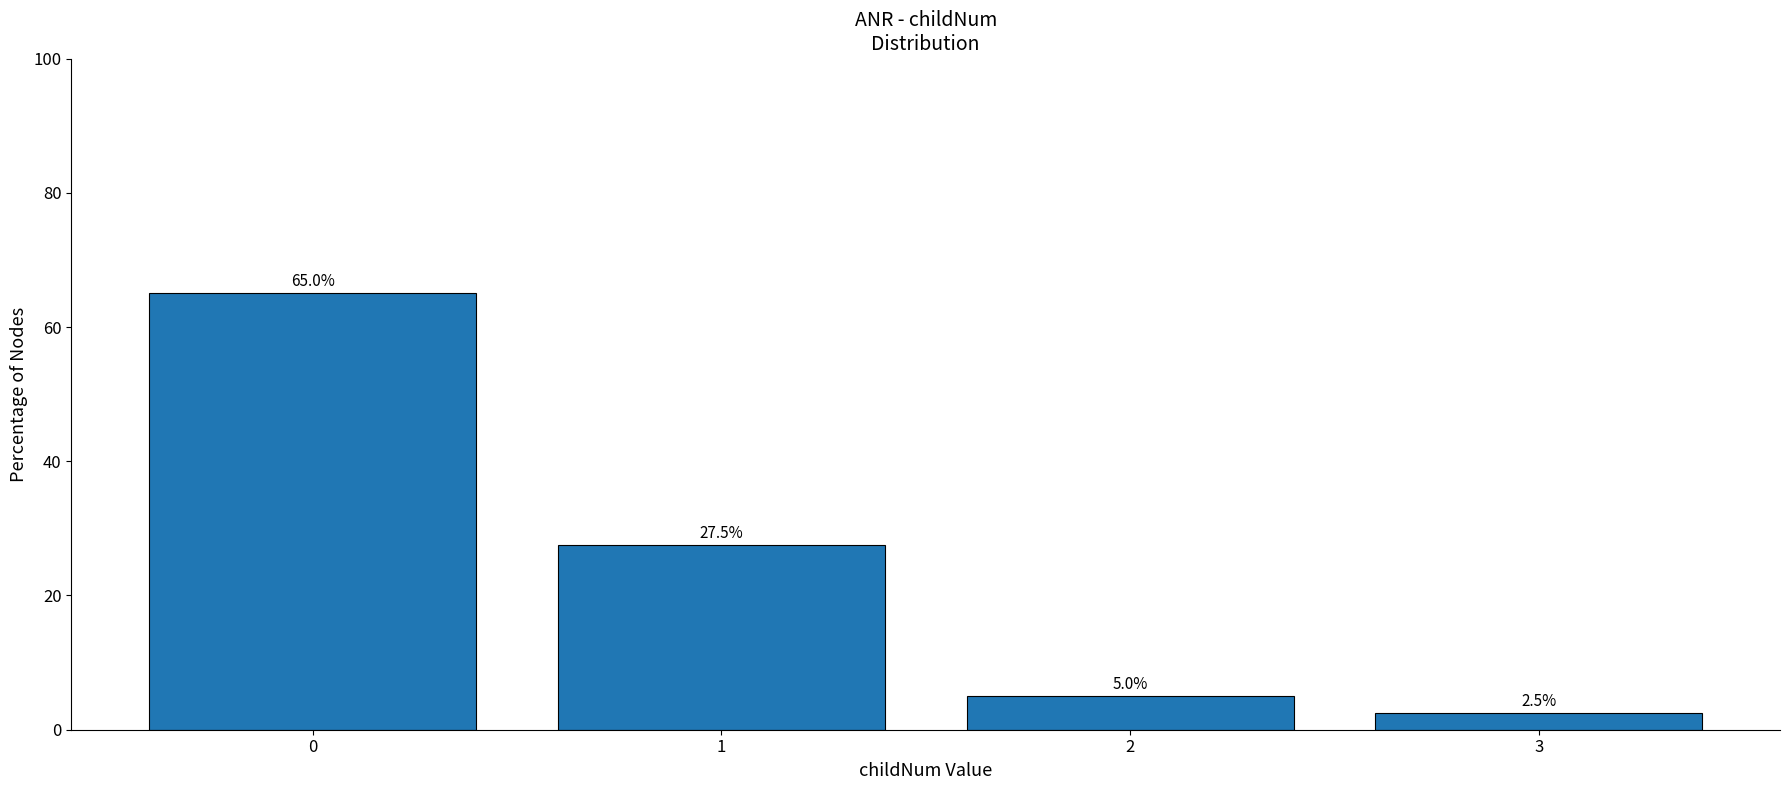

The value at 0 is 16.0. True or false?

False